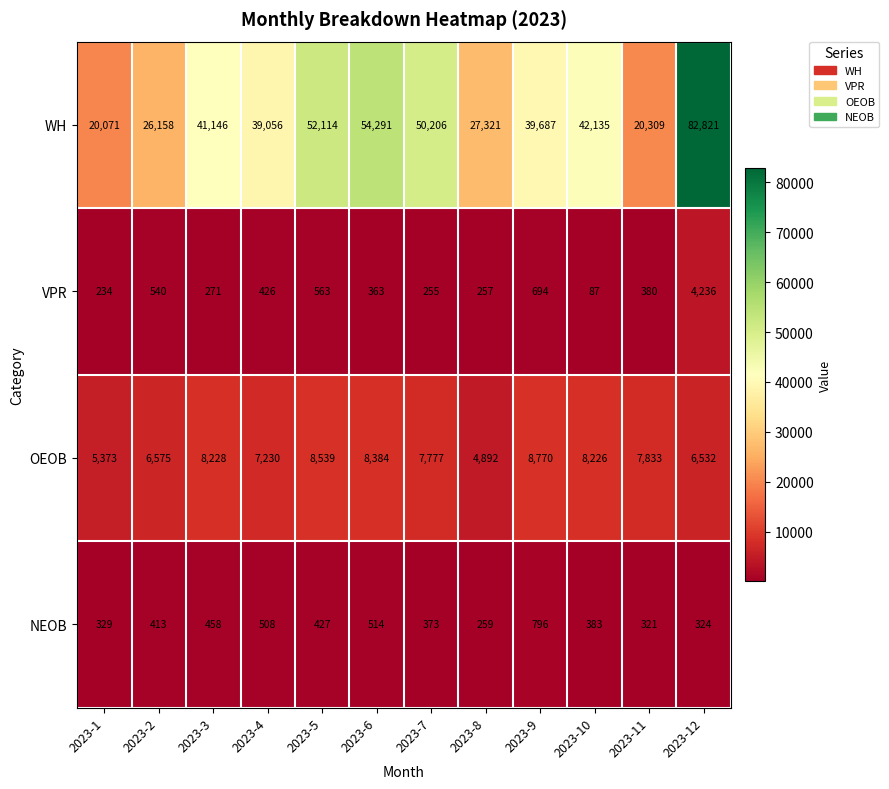

What is the difference between the highest and lowest values at 2023-11?

19988